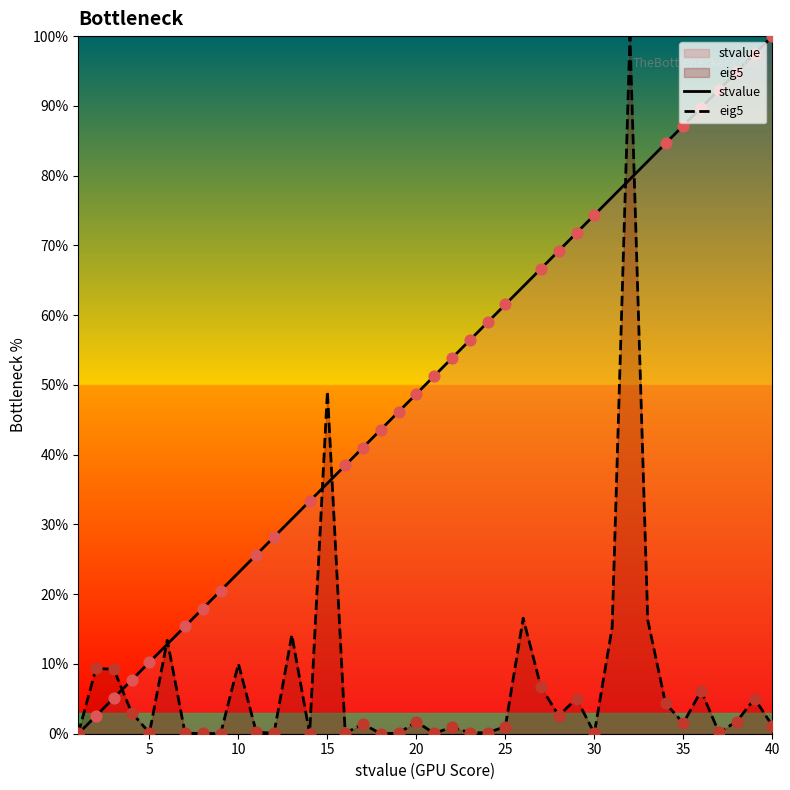

Which series has the largest total across all categories?

stvalue